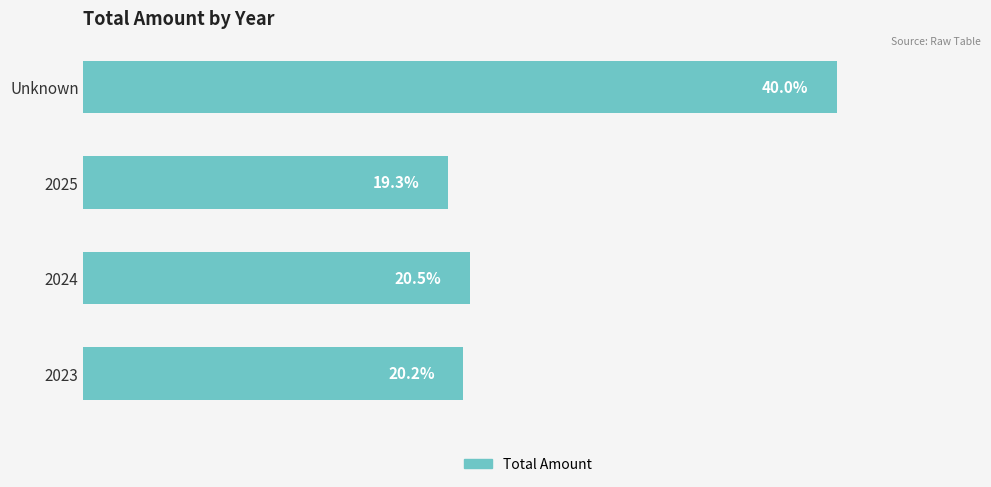

At which category does the chart reach its peak across all series?

Unknown